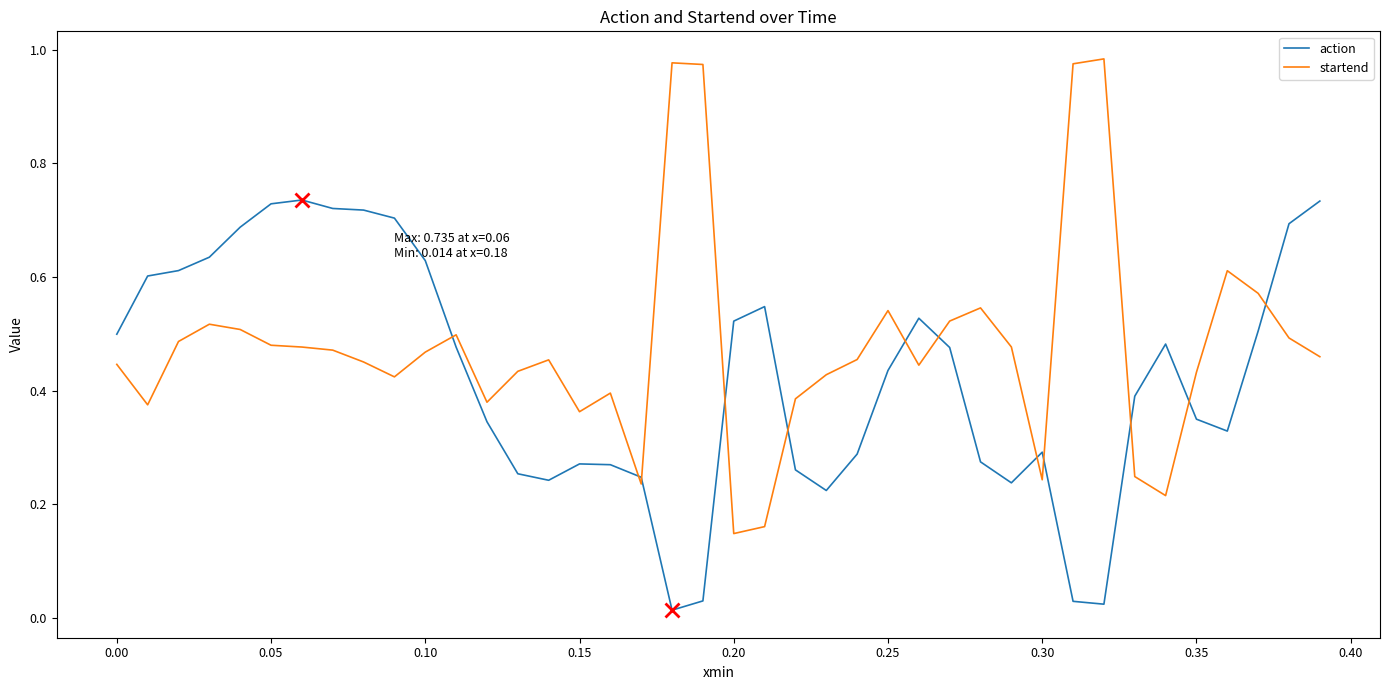

Which series has the largest total across all categories?

startend